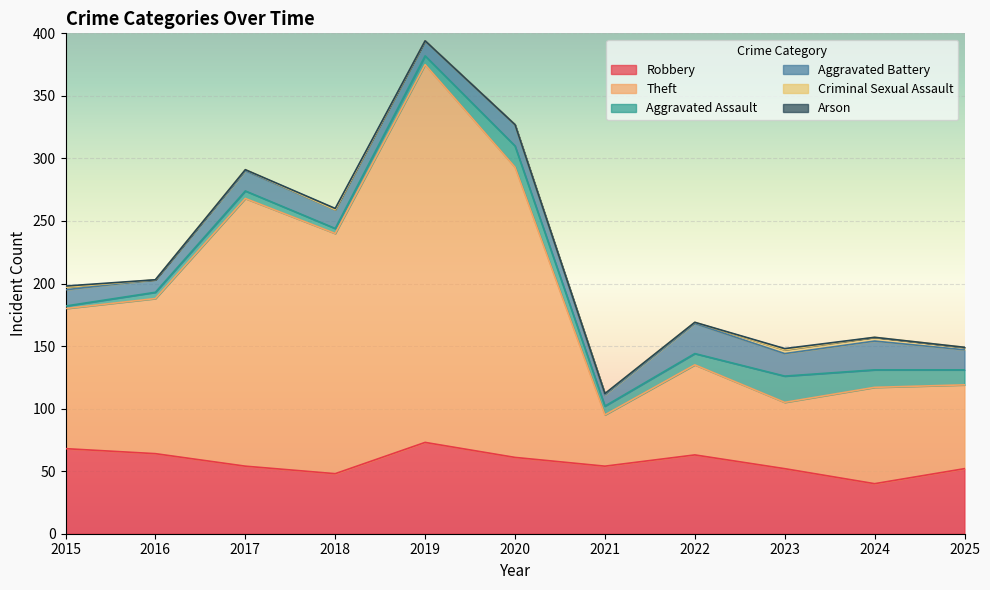

At how many categories does at least one series exceed 224?

2